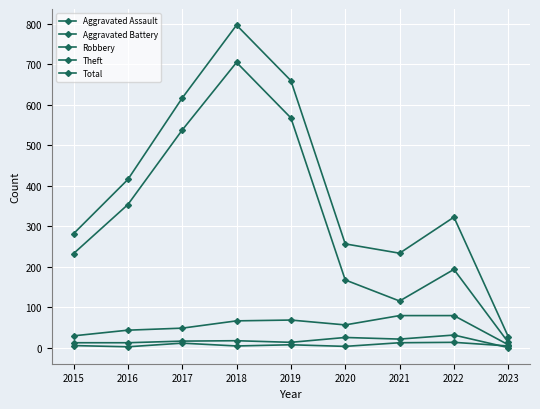

Where is Aggravated Assault nearest to the value 8?

2019